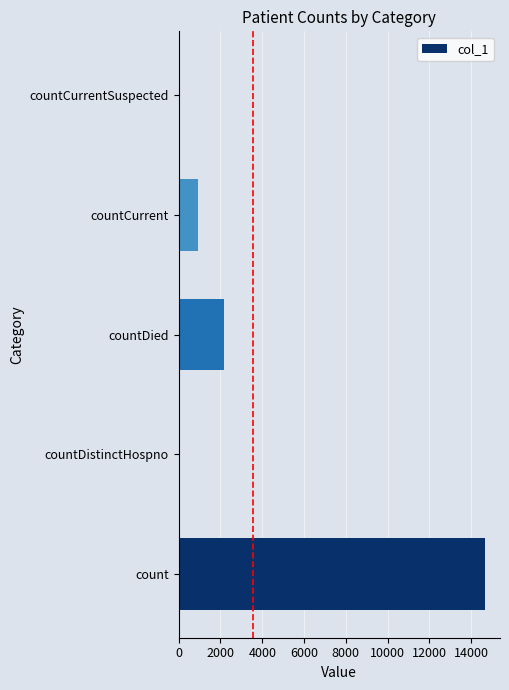

Reading top to bottom, extract all data points from this chart.

countCurrentSuspected=0	countCurrent=925	countDied=2166	countDistinctHospno=0	count=14643